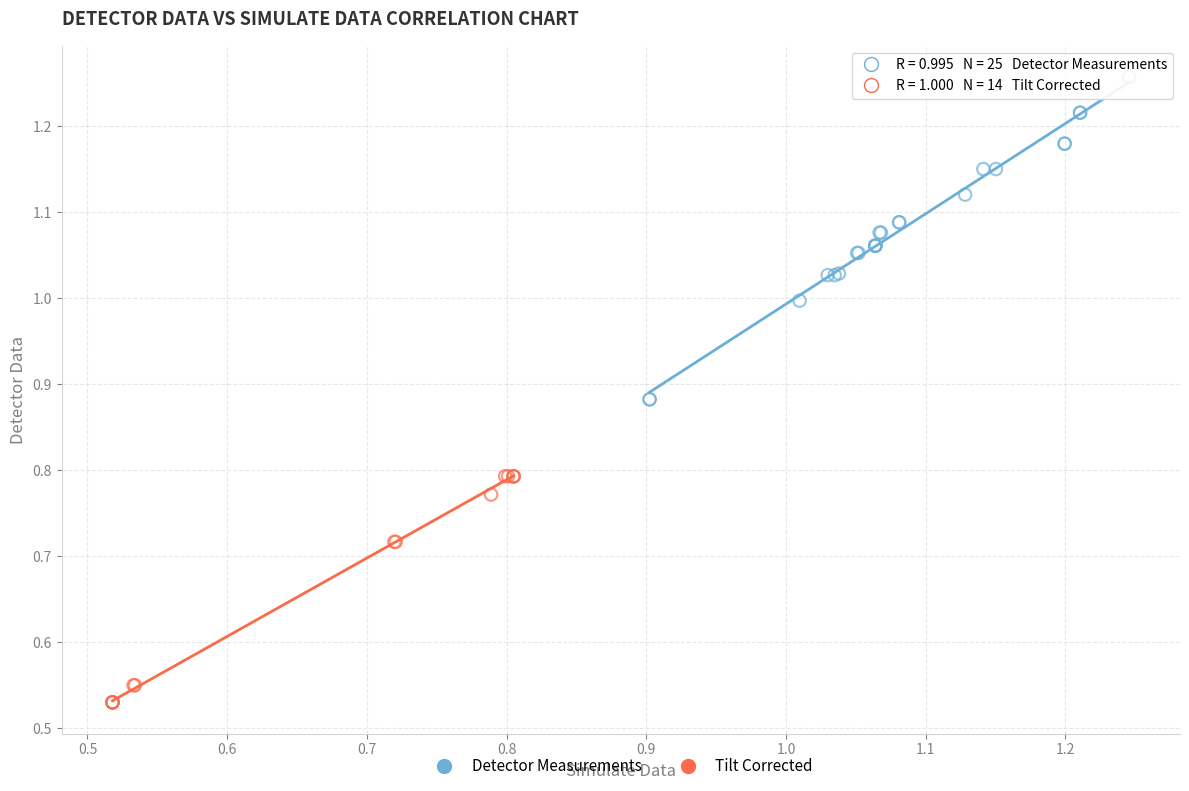

Which series reaches the minimum Y coordinate?

Tilt Corrected